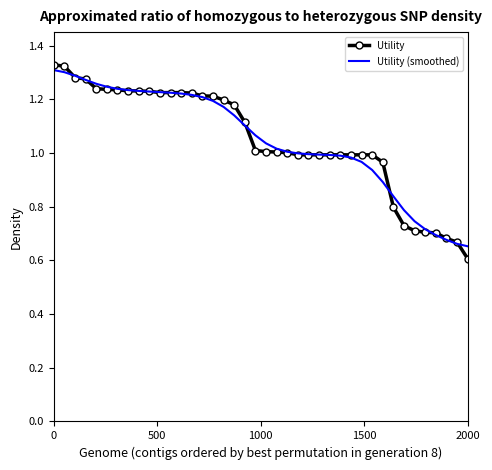

What is the sum of all Utility values?

41.9